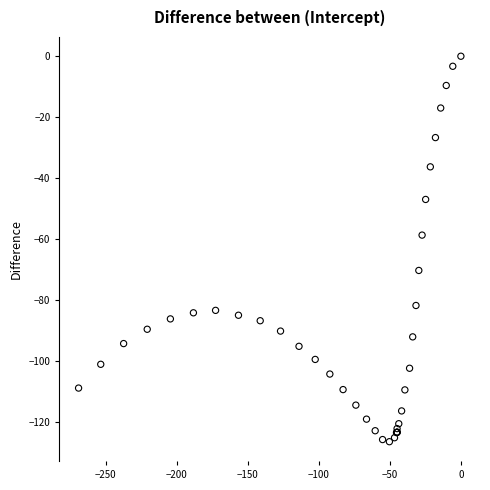

What Y value in the scatter plot is closest to -63?

-58.7